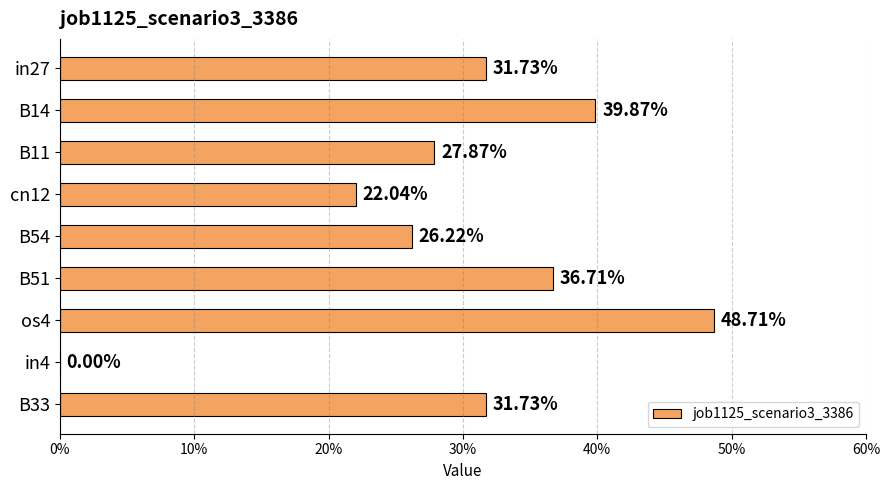

Are the bars horizontal?

Yes